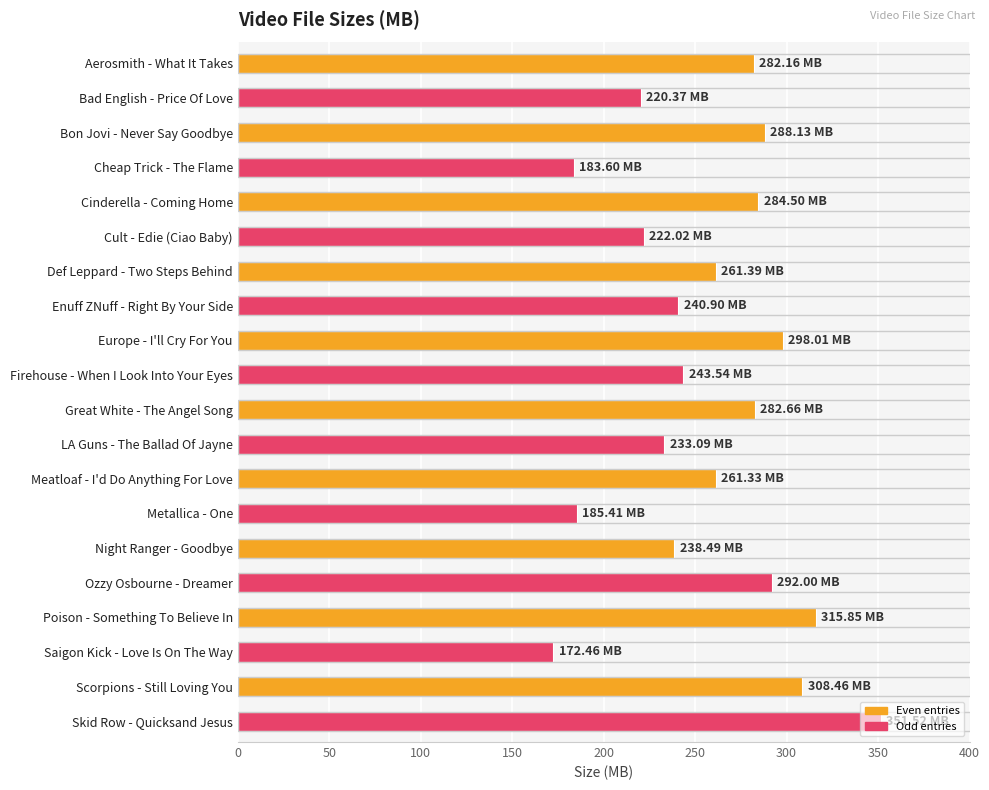

What is the difference between the maximum and second lowest values?

167.9